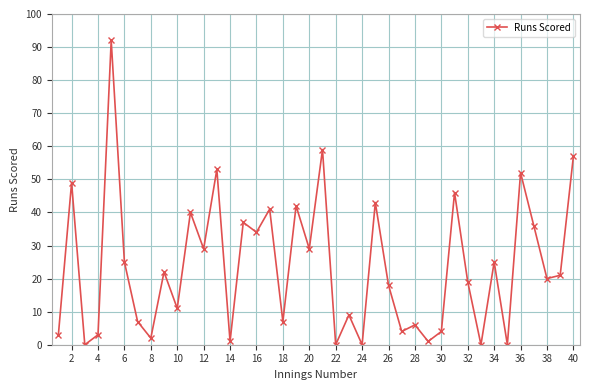

What is the sum of all values?

947